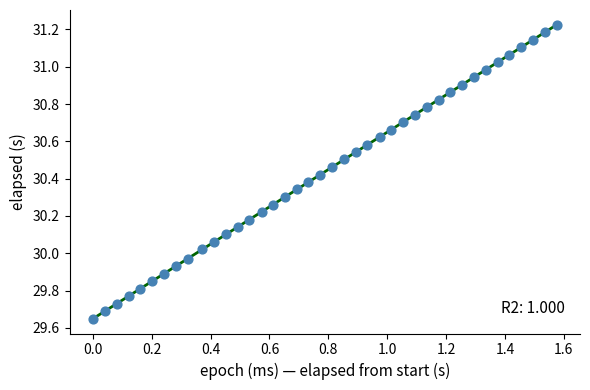

What is the range of Y values (max minus min)?

1.6